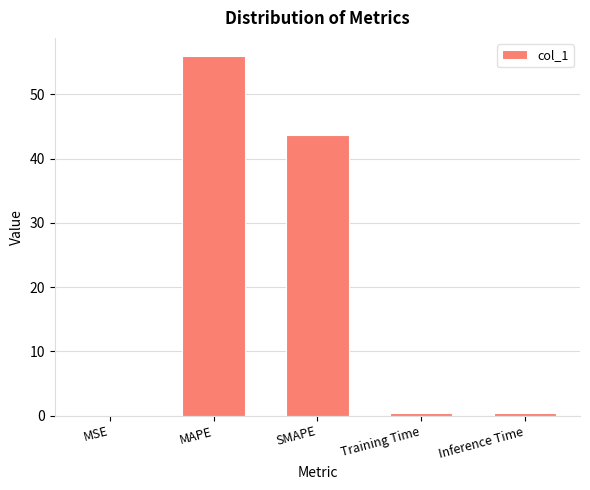

The value at MAPE is 56.0. True or false?

True